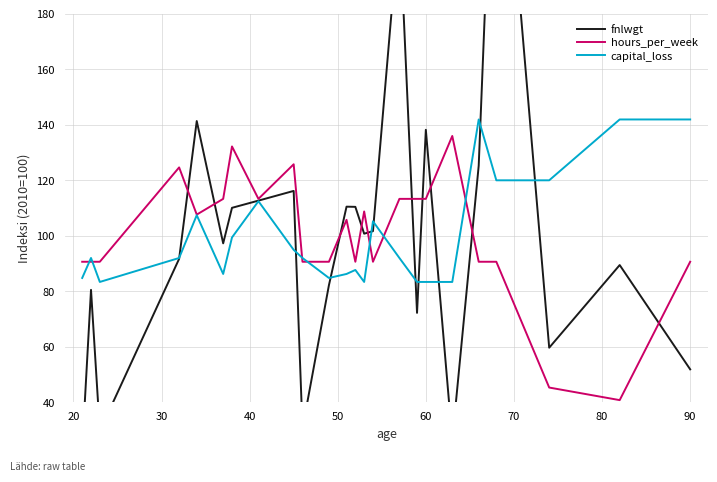

Reading right to left, list all the values displayed in this chart.

fnlwgt: 51.9	89.5	59.7	284.1	125.3	26.4	138.2	72.2	214.0	101.7	100.8	110.4	110.5	82.2	30.5	116.2	112.7	110.1	97.3	141.4	91.7	29.7	80.5	23.1
hours_per_week: 90.7	40.8	45.3	90.7	90.7	136.0	113.3	113.3	113.3	90.7	108.8	90.7	105.8	90.7	90.7	125.8	113.3	132.2	113.3	107.6	124.6	90.7	90.7	90.7
capital_loss: 141.9	141.9	120.0	120.0	141.9	83.4	83.4	83.4	92.0	105.2	83.4	87.7	86.3	84.8	92.0	94.9	112.5	99.4	86.3	107.4	92.0	83.4	92.0	84.8